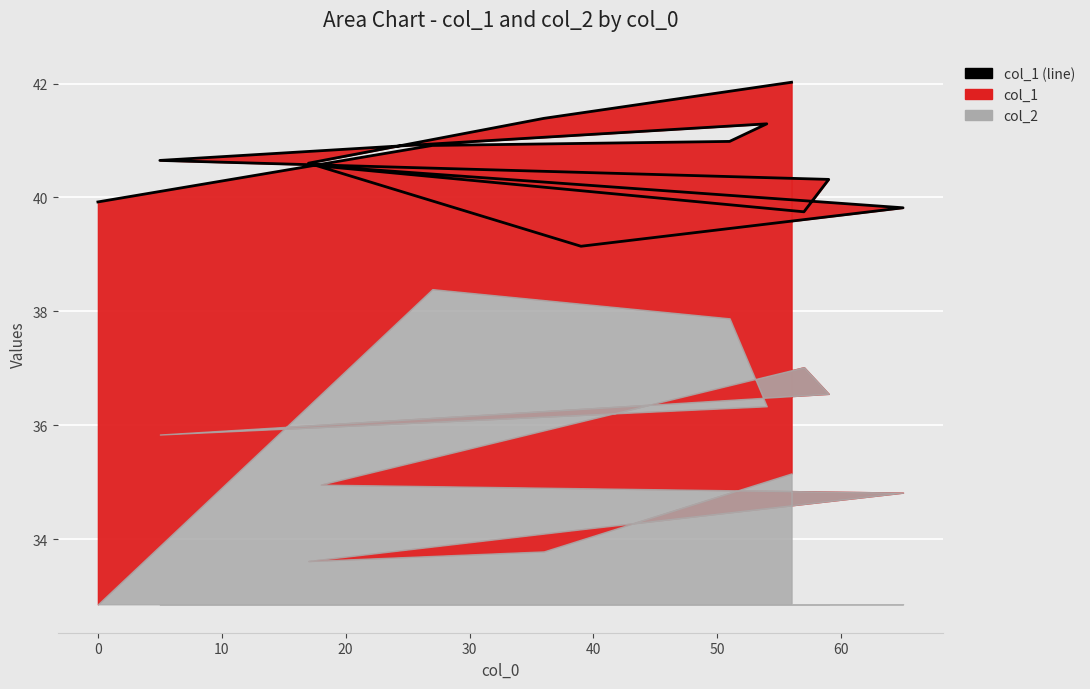

The chart shows a value of 69.8 at 20. True or false?

False